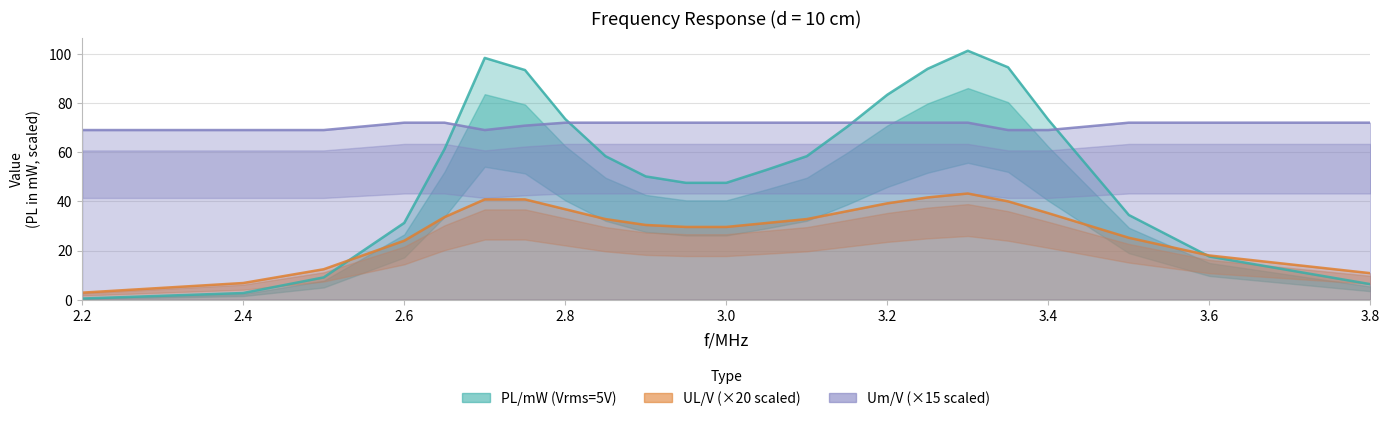

What is the total value across all series at 3.2?

194.6